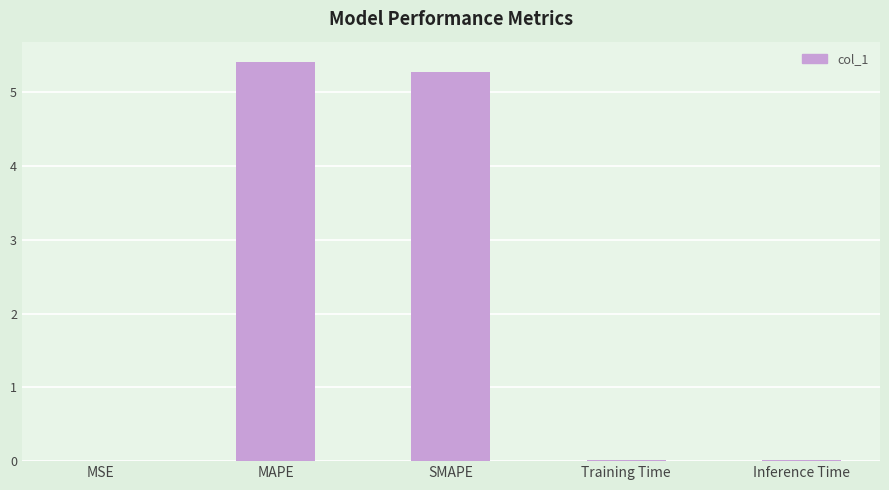

Are the bars grouped side by side (vs. stacked)?

No